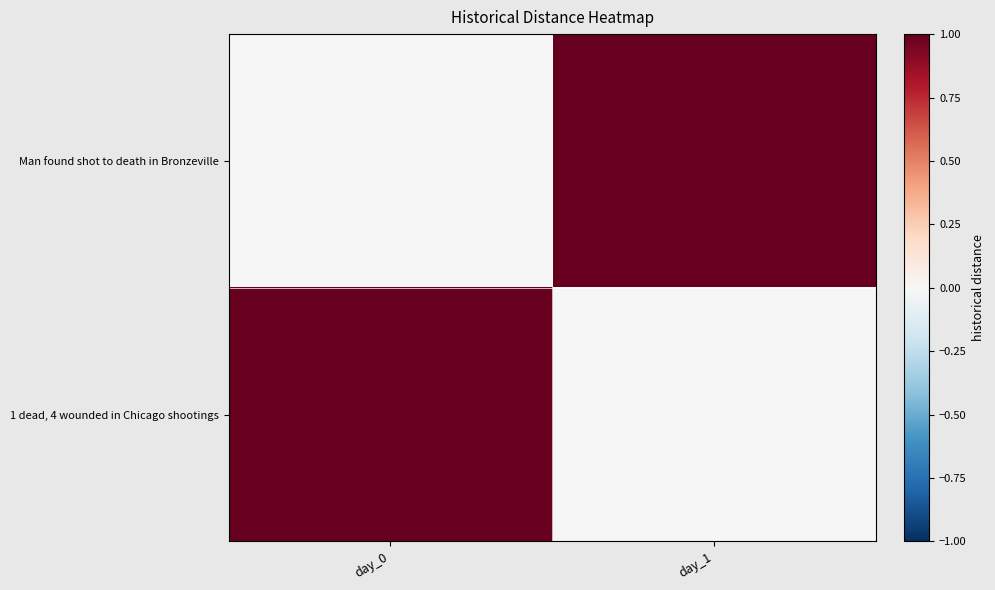

Reading left to right, list all the values displayed in this chart.

Man found shot to death in Bronzeville: day_0=0	day_1=1
1 dead, 4 wounded in Chicago shootings: day_0=1	day_1=0